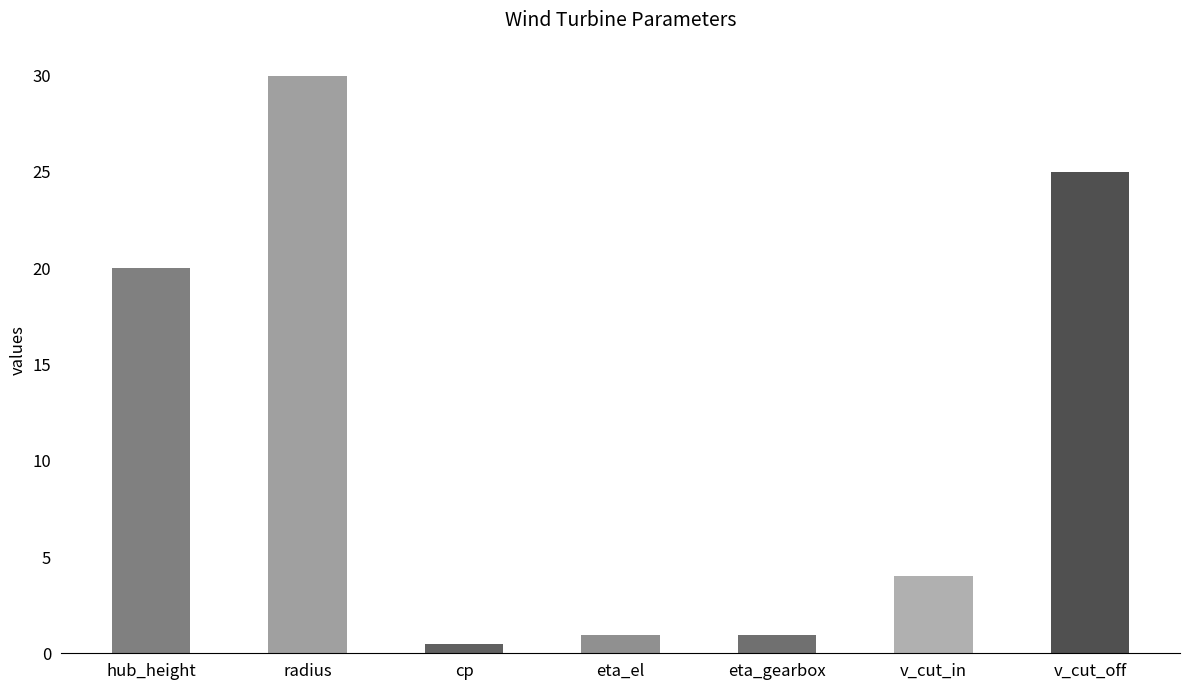

Read the value at radius.

30.0